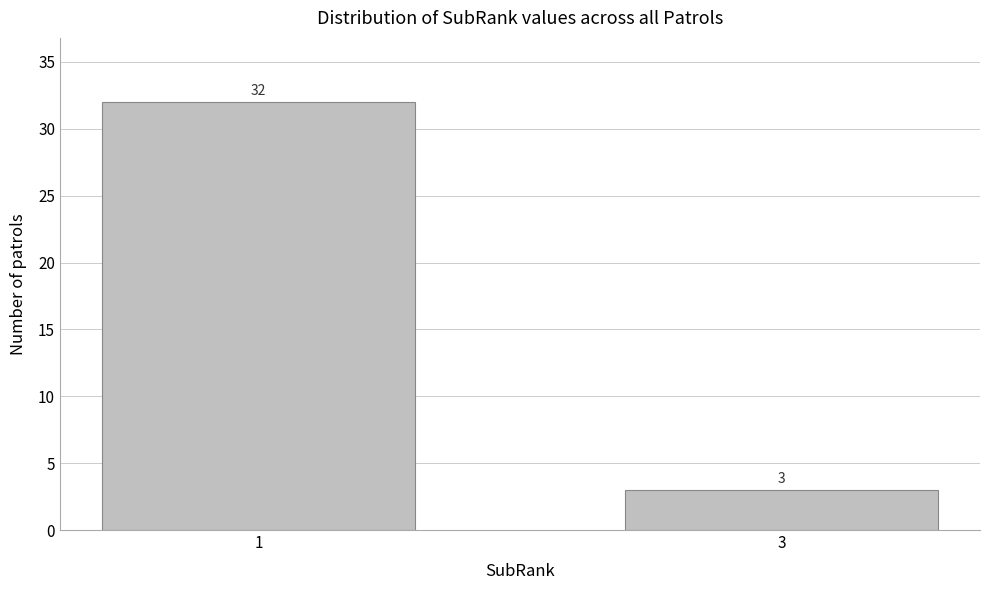

Reading right to left, extract all data points from this chart.

3	32